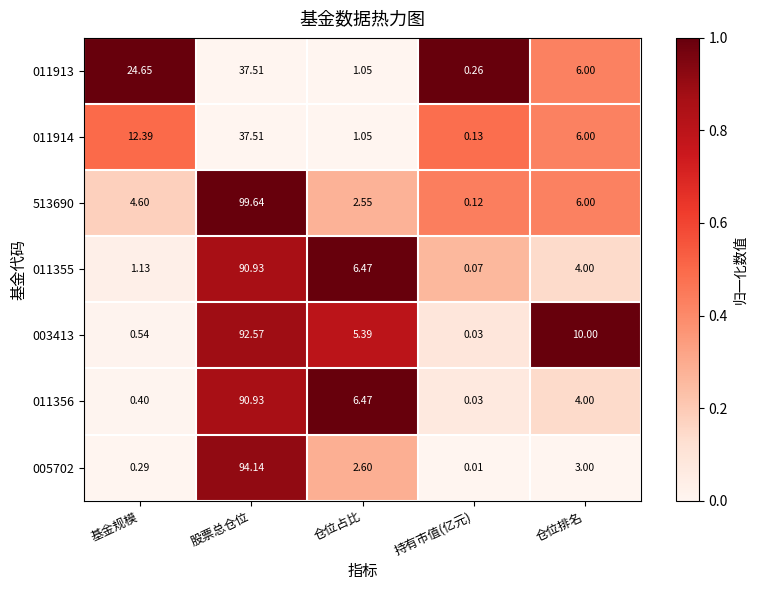

List the labels in order of 005702 value, largest first.

股票总仓位, 仓位排名, 仓位占比, 基金规模, 持有市值(亿元)